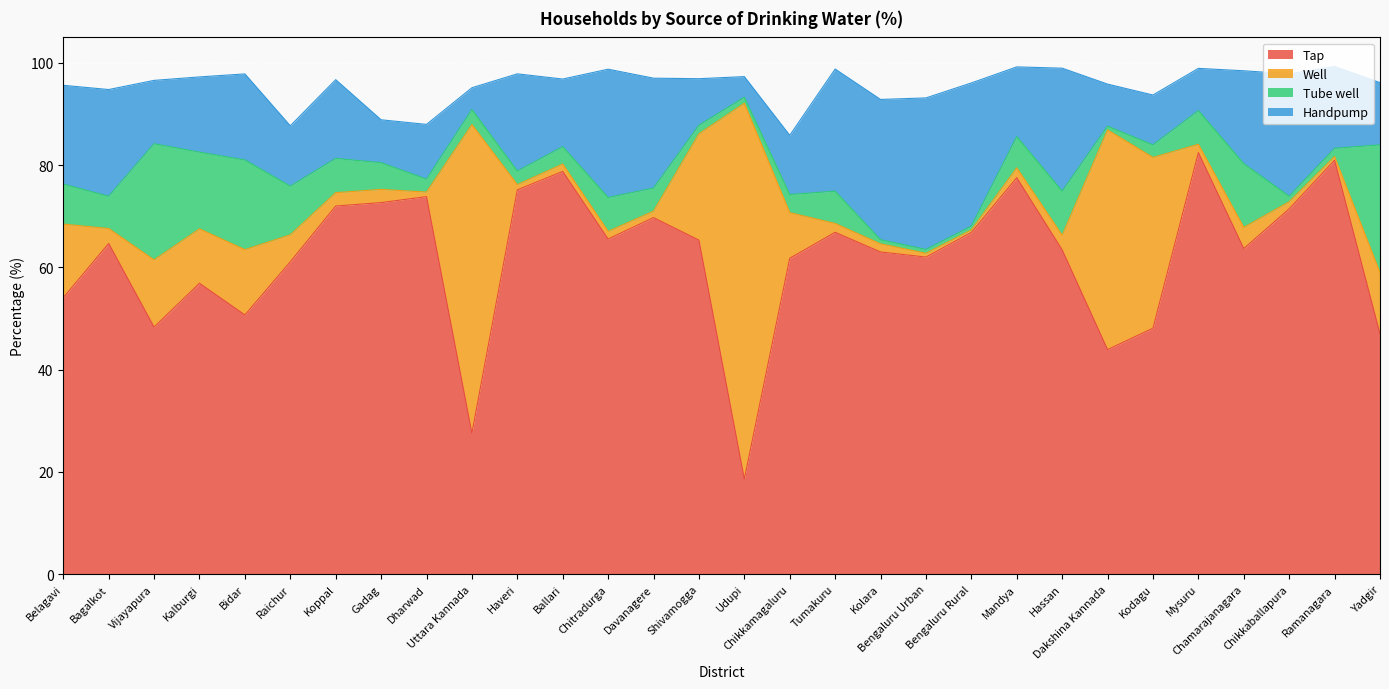

What is the label of the 26th point from the right?

Bidar